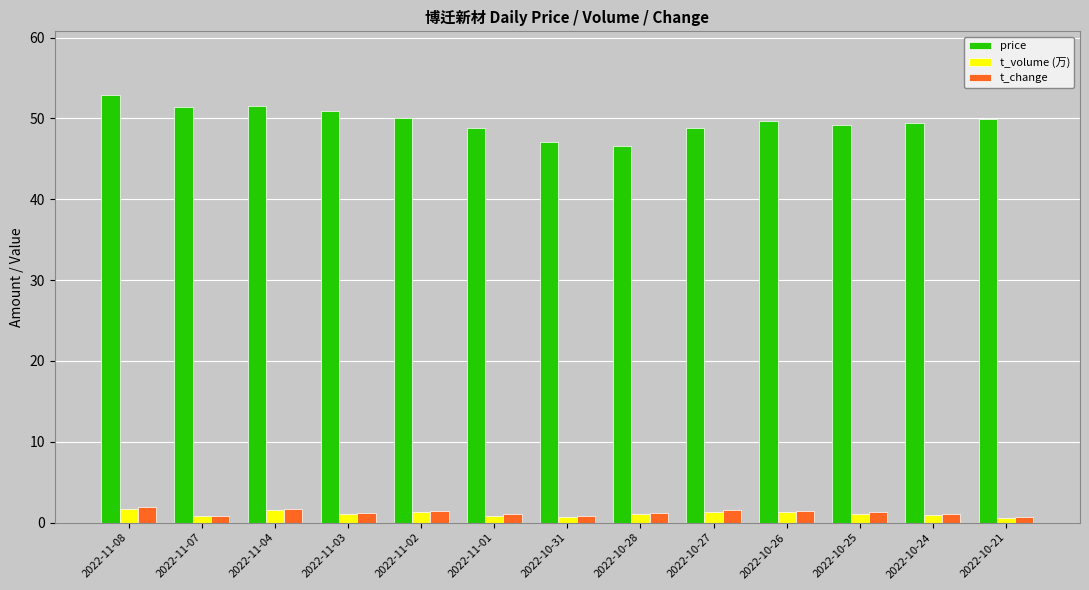

What is the average value of the t_volume (万) series?

1.1